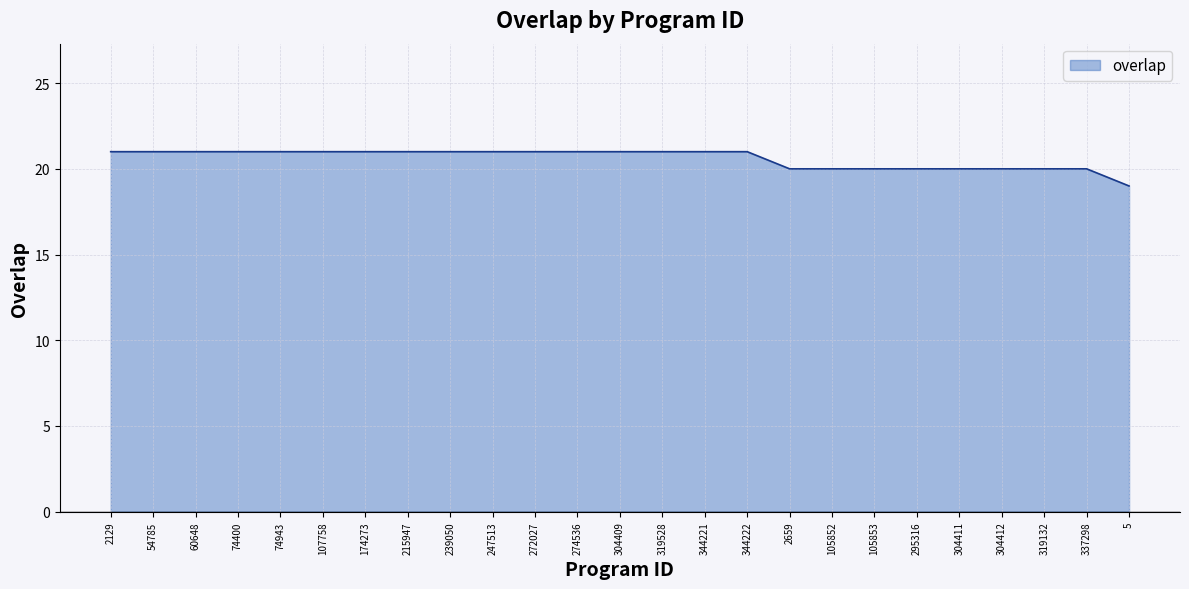

Reading left to right, list all the values displayed in this chart.

21	21	21	21	21	21	21	21	21	21	21	21	21	21	21	21	20	20	20	20	20	20	20	20	19